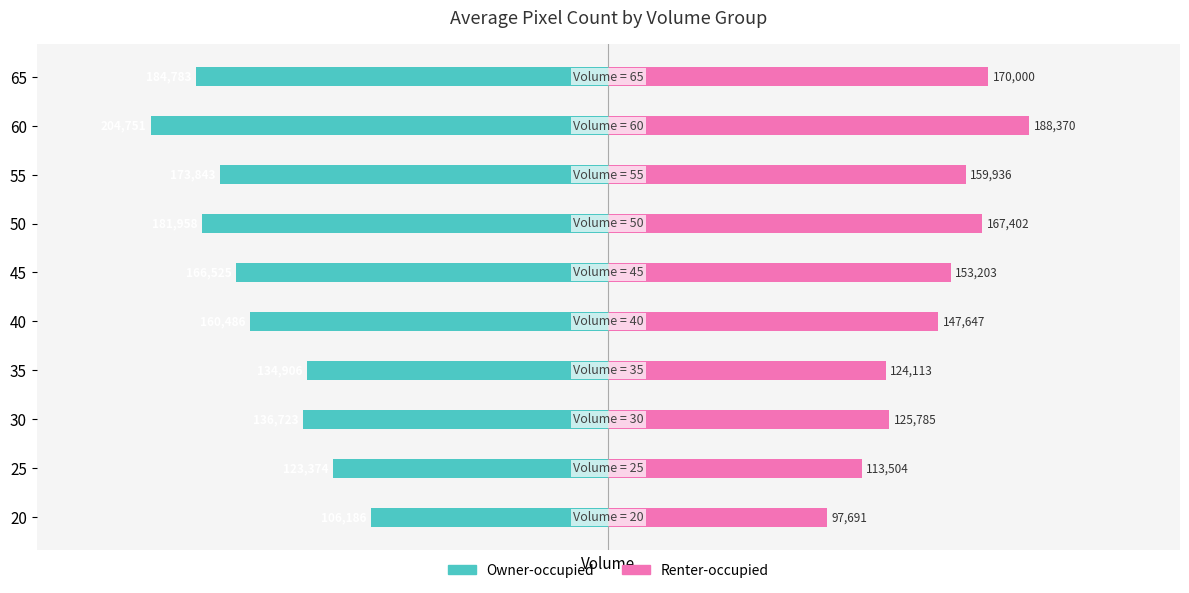

What is the sum of all Owner-occupied values?

-1573535